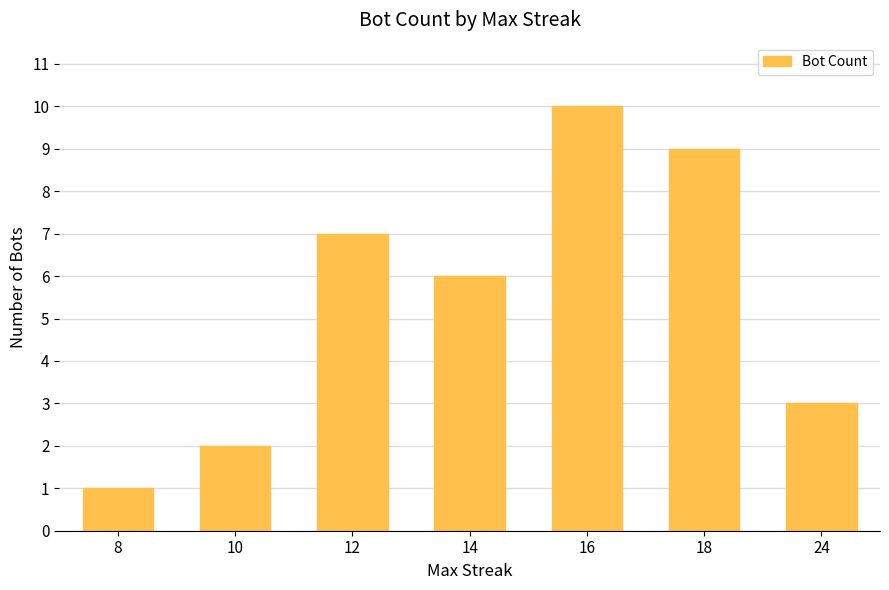

How many series are shown in this chart?

1